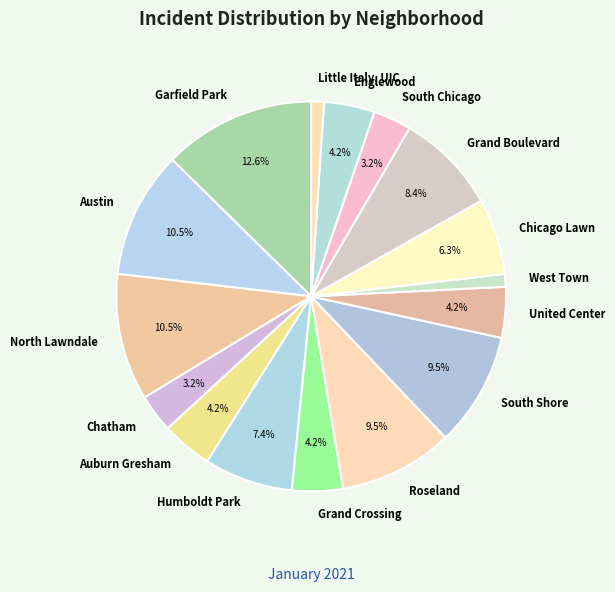

What is the largest slice in the pie chart?

Garfield Park